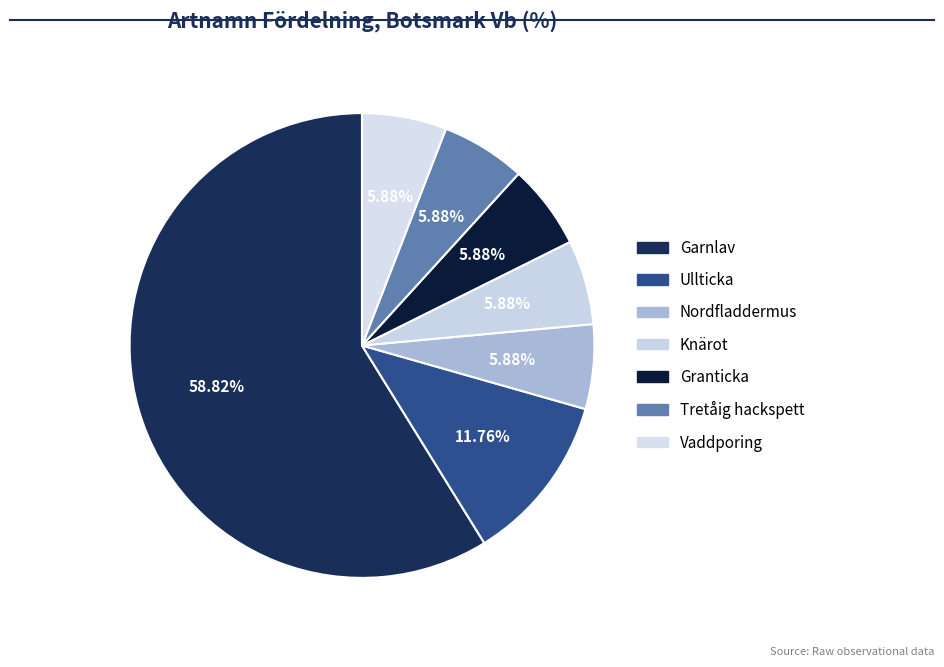

To the nearest percent, what portion does Granticka represent?

6%